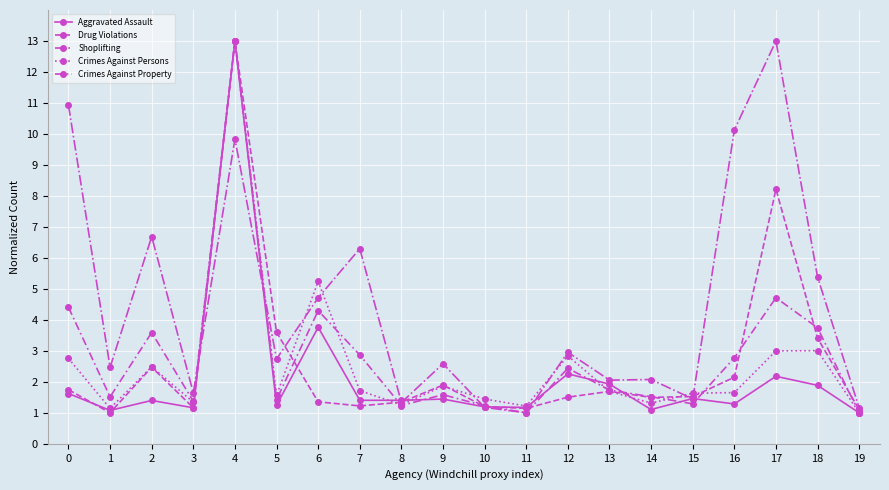

How many values in the Crimes Against Persons series exceed 1?

19